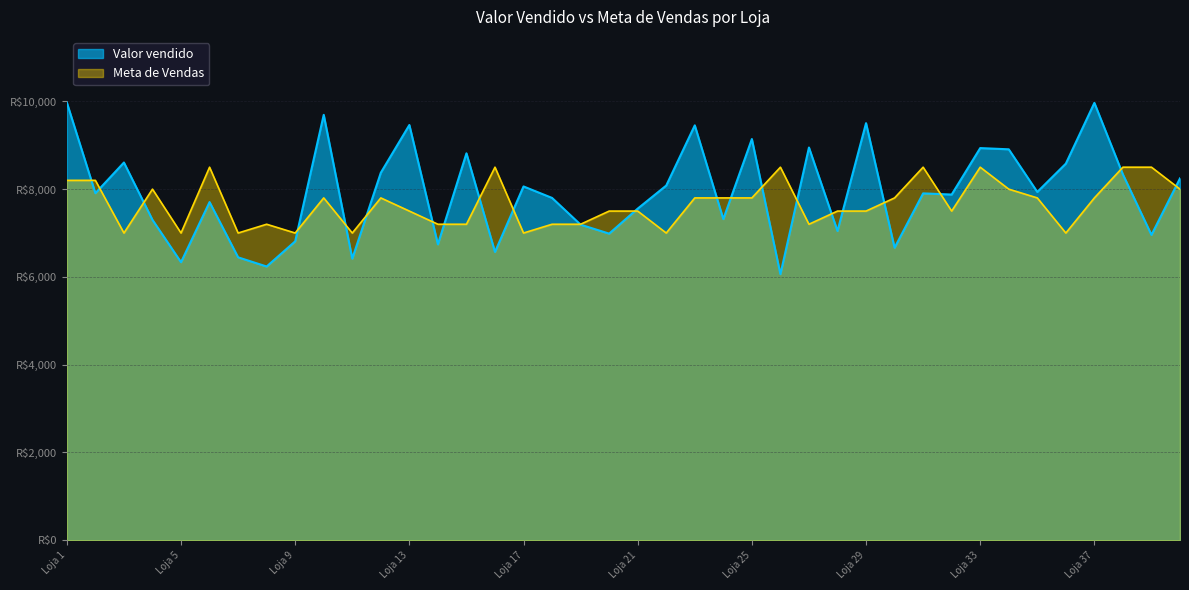

Is it true that Meta de Vendas equals 4140.5 at Loja 34?

False